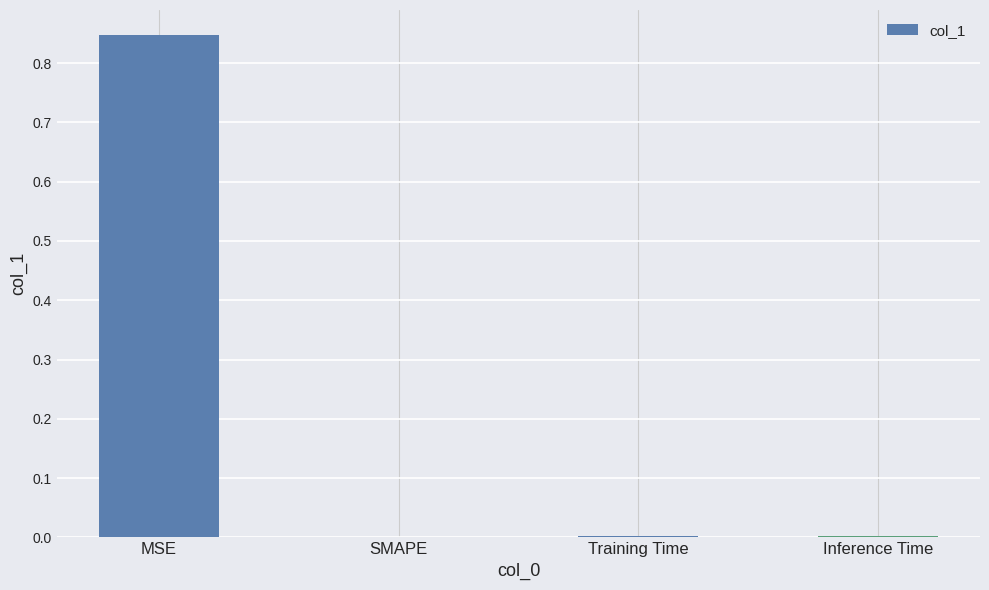

The chart shows a value of 0.0 at SMAPE. True or false?

True